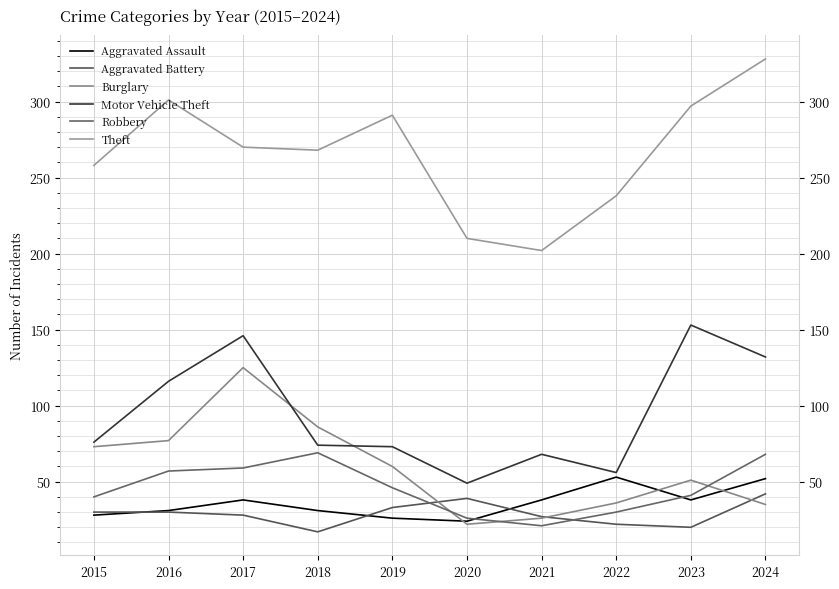

True or false: Theft has a value of 238 at 2022.

True